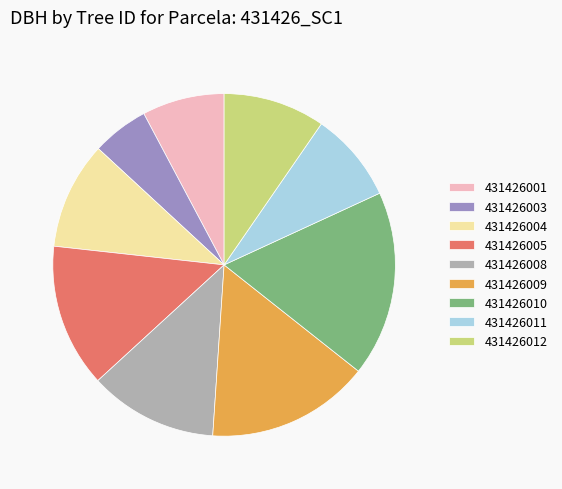

Is it true that 431426011 is 16% of the pie?

False